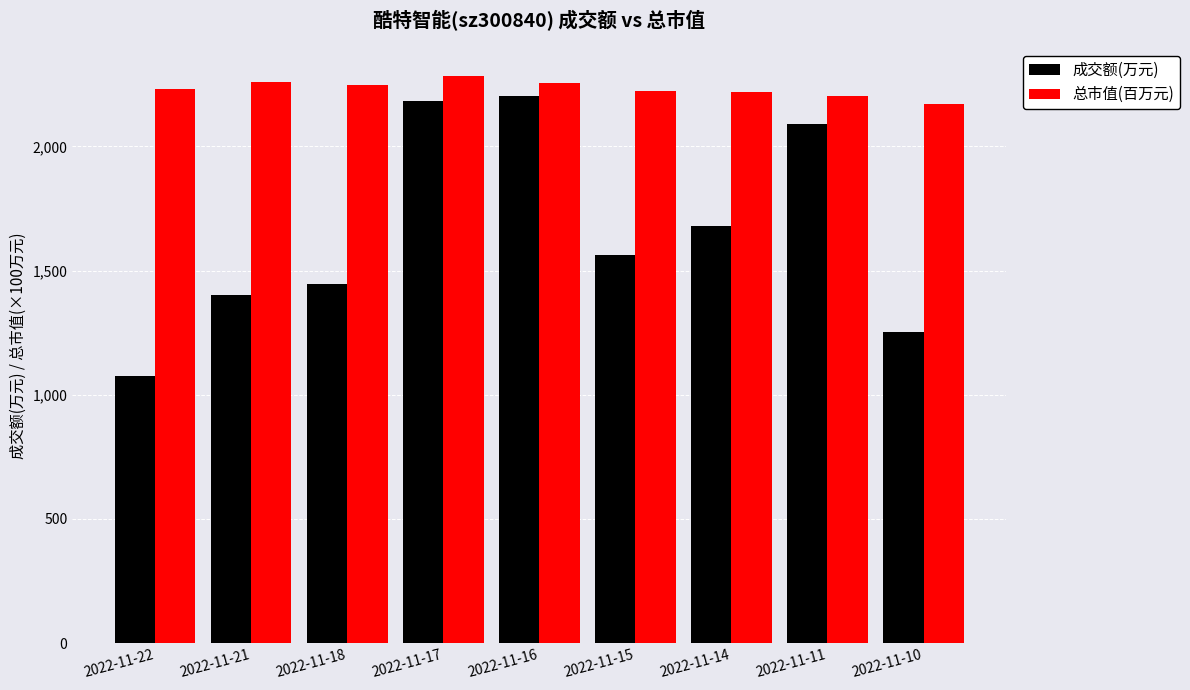

What is the highest value of the 总市值(百万元) series?

2282